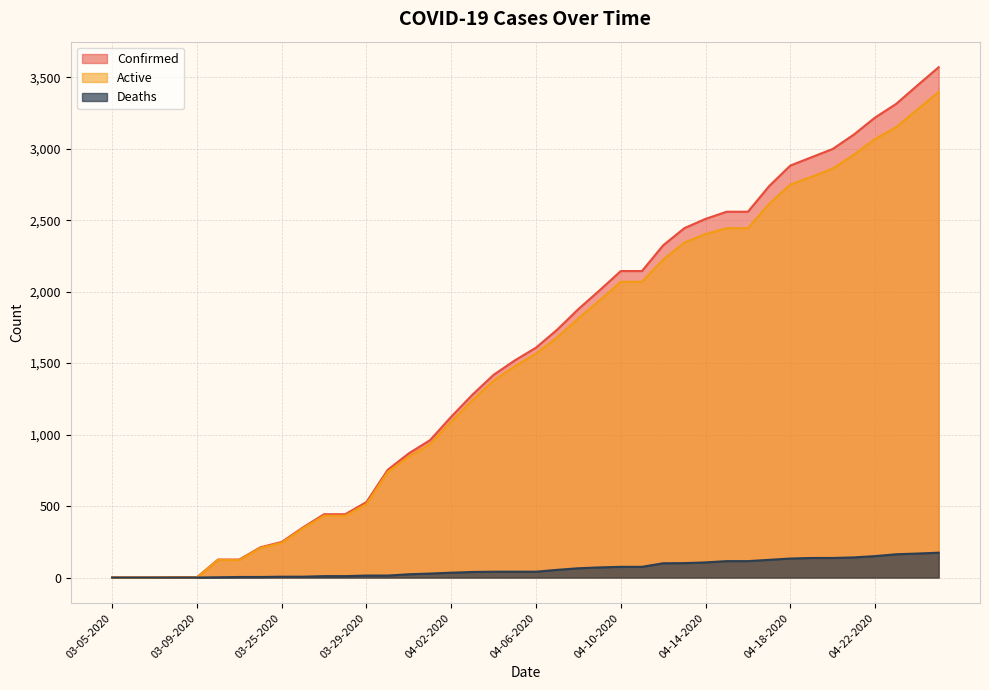

What is the total value across all series at 03-08-2020?

2